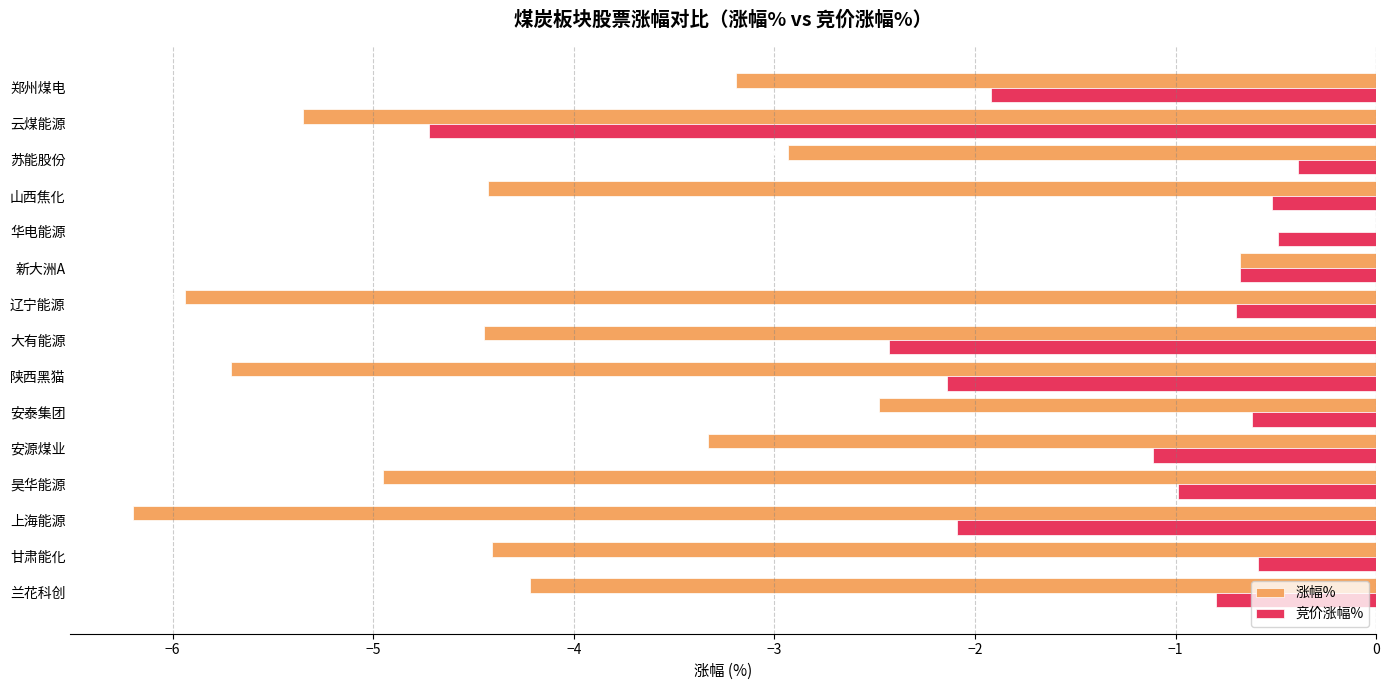

What is the sum of all 涨幅% values?

-58.3